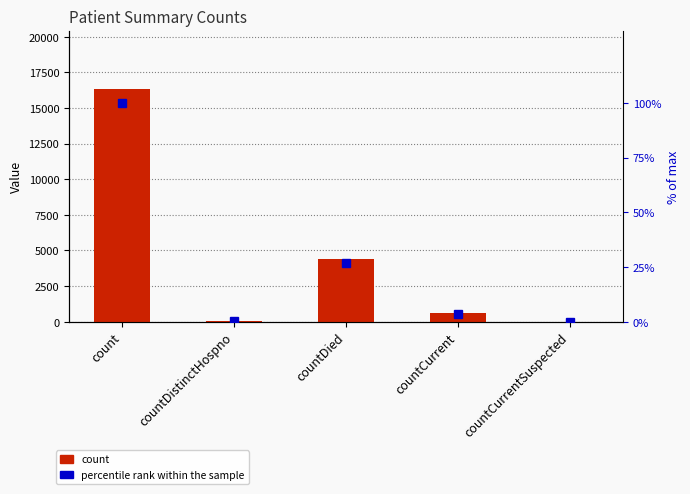

At which category is the sum across all series the highest?

count